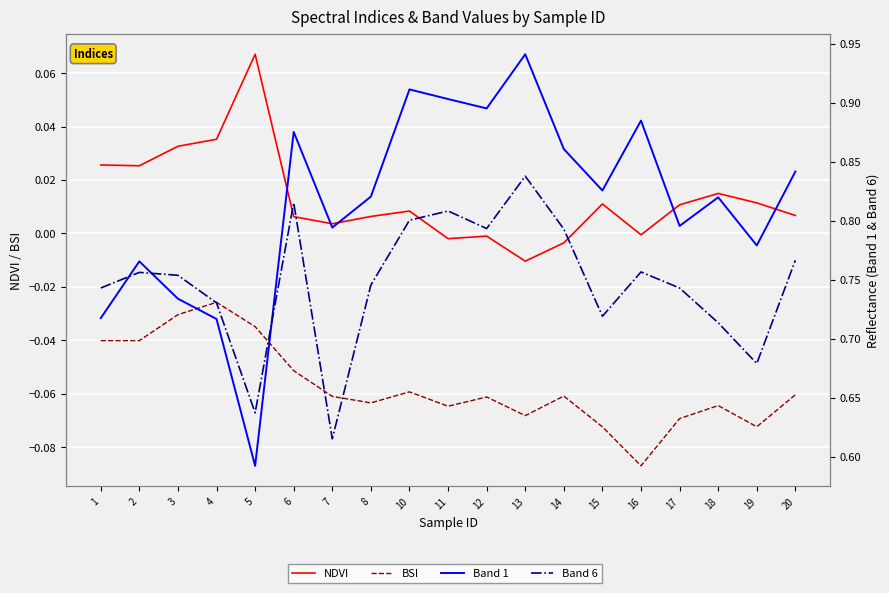

Which series changed the most between 5 and 16?

Band 1